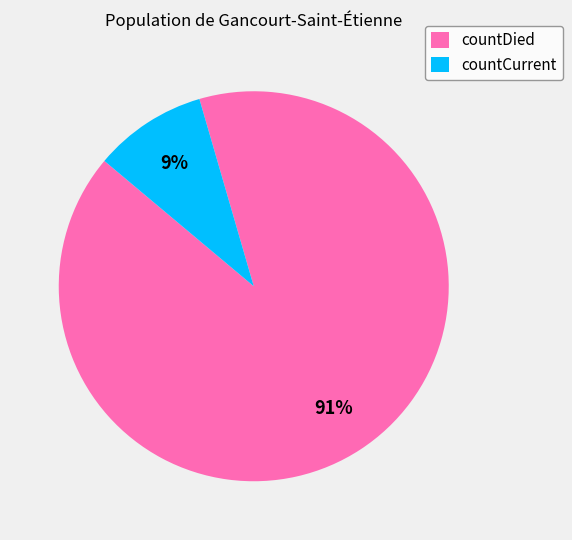

Is it true that countCurrent is 9% of the pie?

True